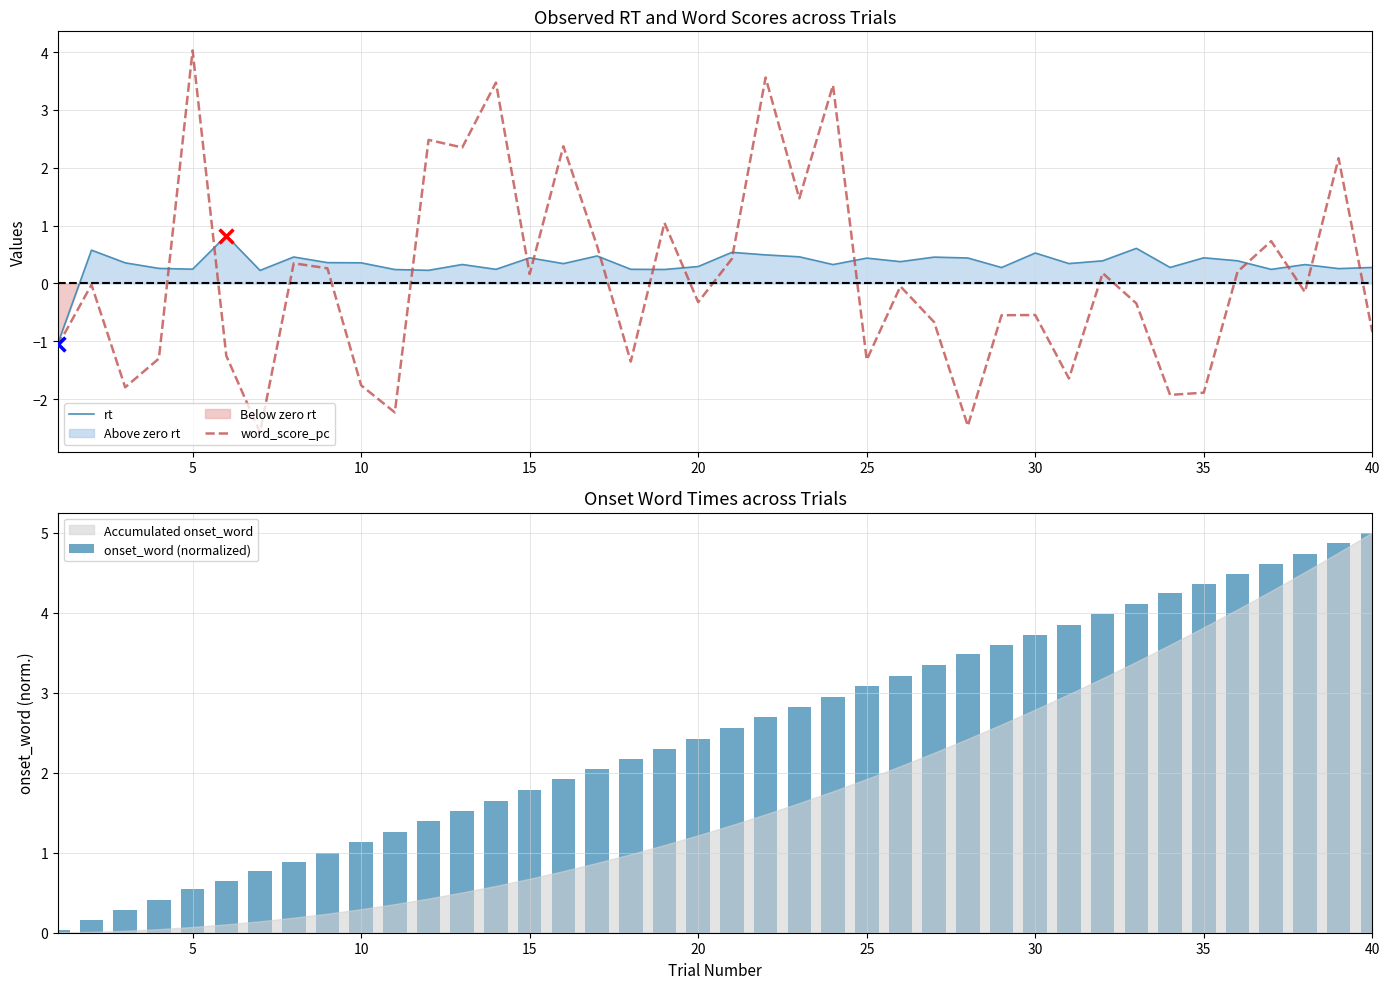

At how many categories does at least one series exceed 2?

29